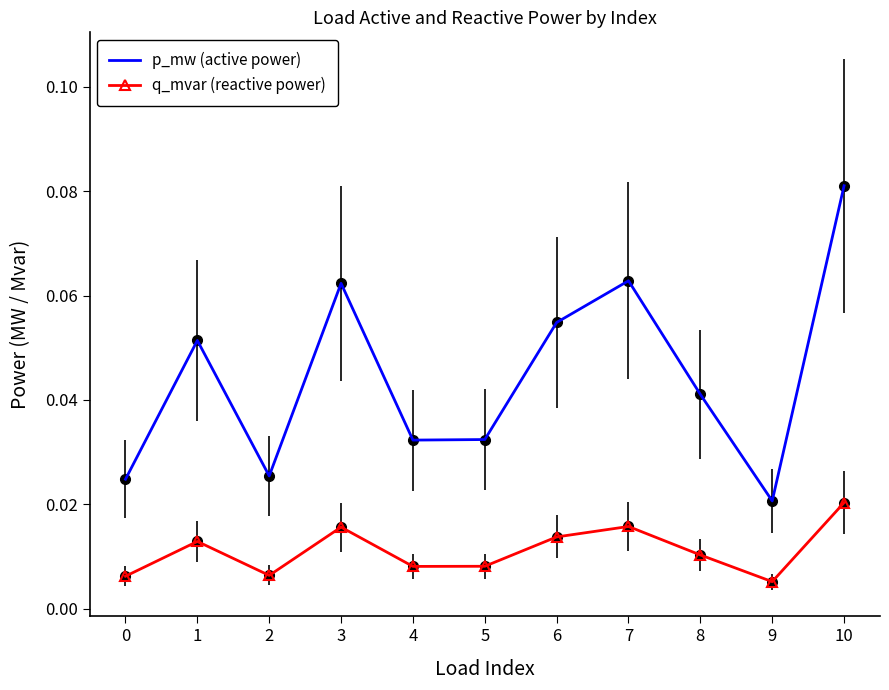

At which category is the sum across all series the highest?

10